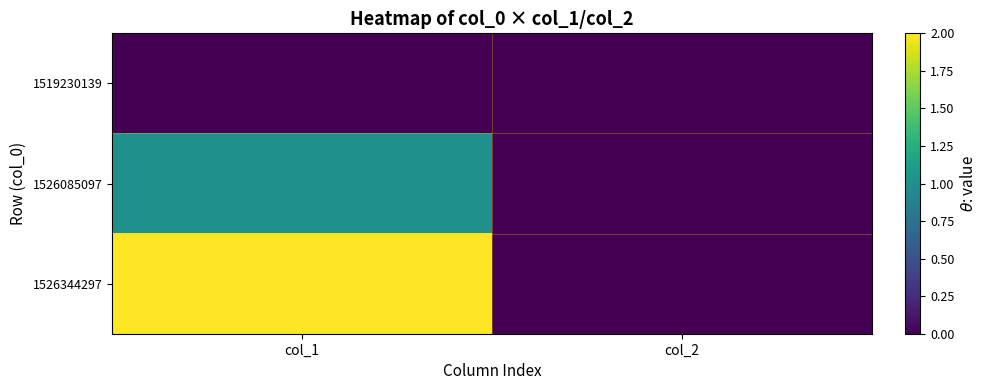

Reading left to right, extract all data points from this chart.

1519230139: col_1=0	col_2=0
1526085097: col_1=1	col_2=0
1526344297: col_1=2	col_2=0